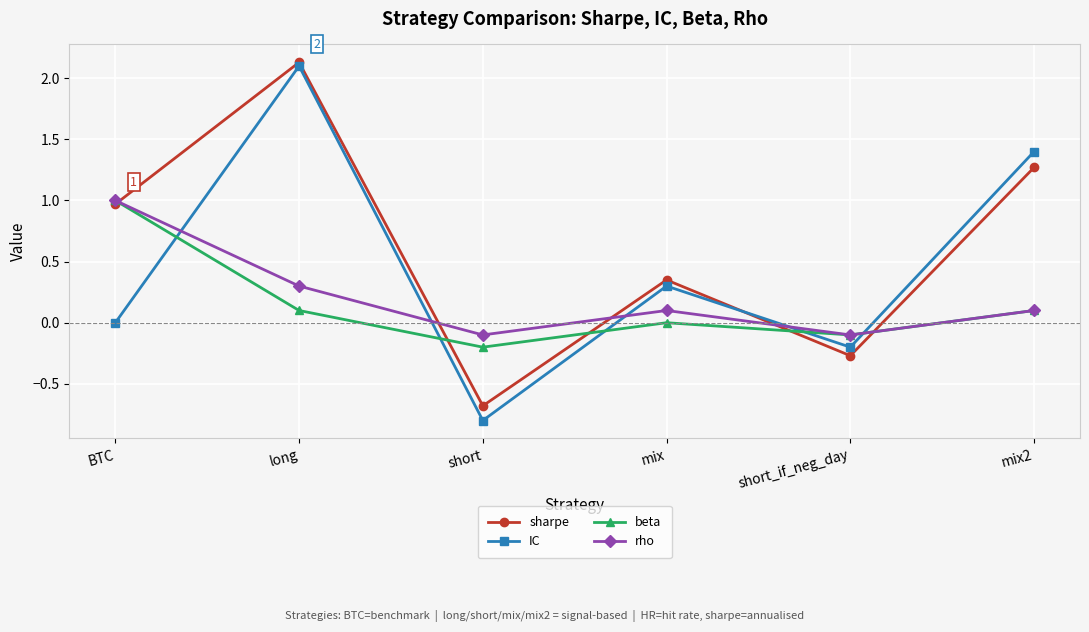

At which label does IC reach its minimum?

short